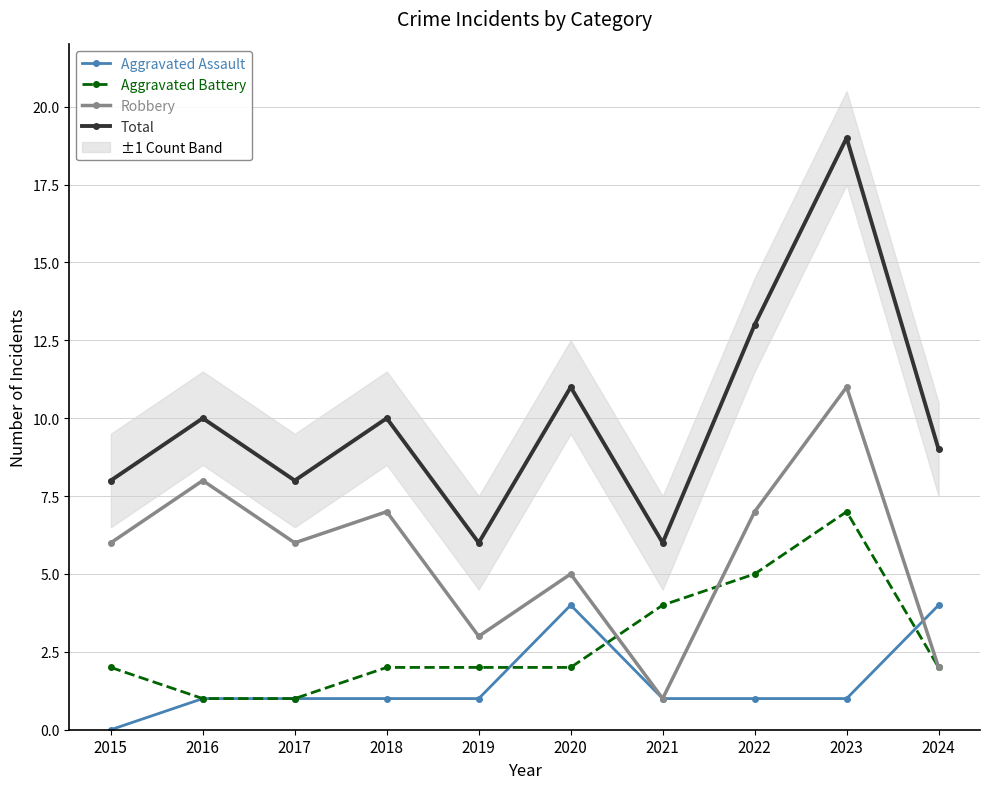

At which label does Aggravated Assault first exceed 1?

2020